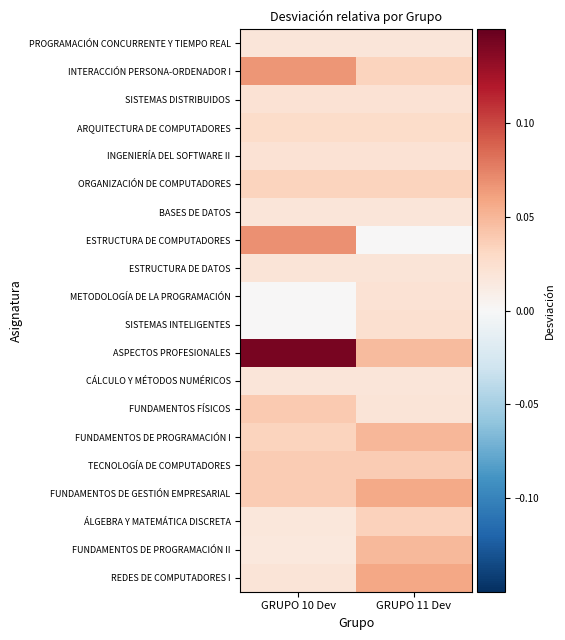

Between GRUPO 10 Dev and GRUPO 11 Dev, which is larger?

GRUPO 10 Dev